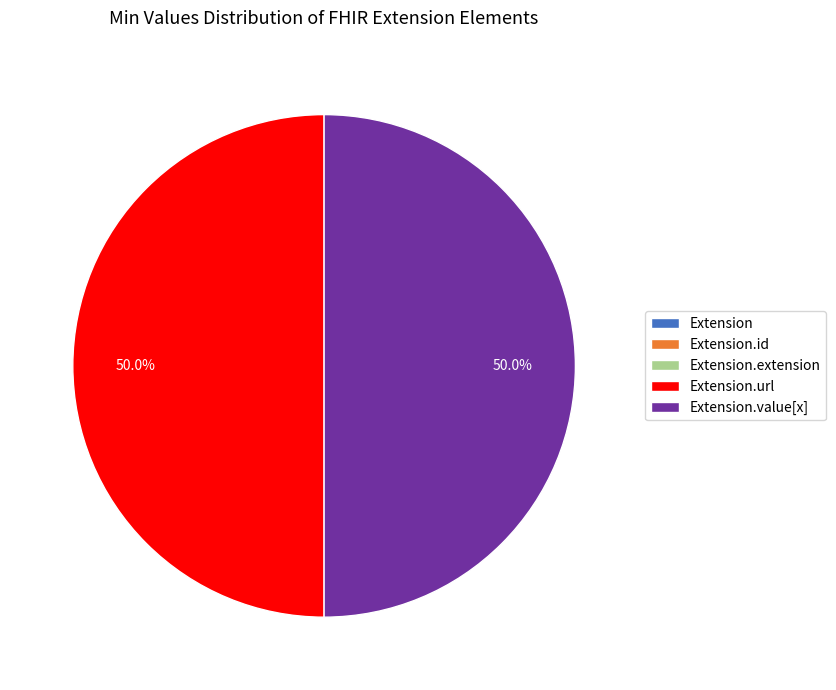

Does Extension account for over 50% of the chart?

No